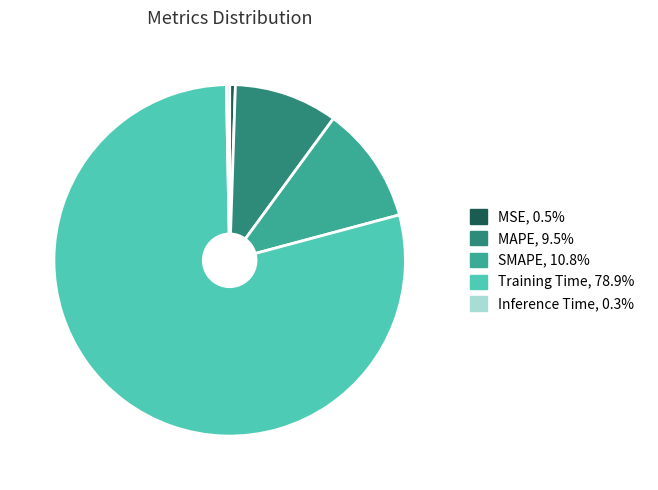

Combined, do Inference Time and MAPE account for over 50%?

No